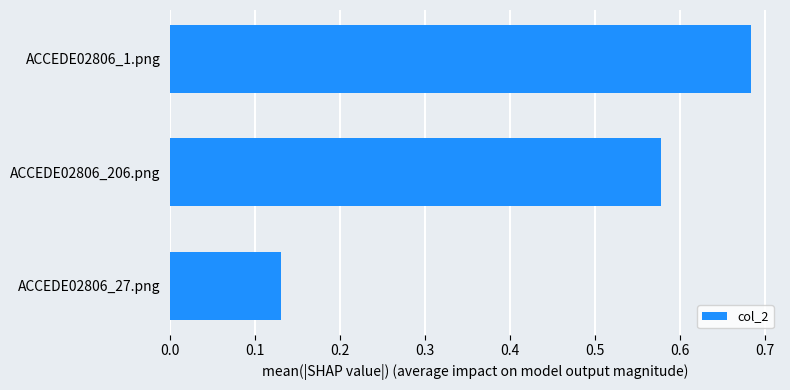

Which category has the highest value across all series?

ACCEDE02806_1.png